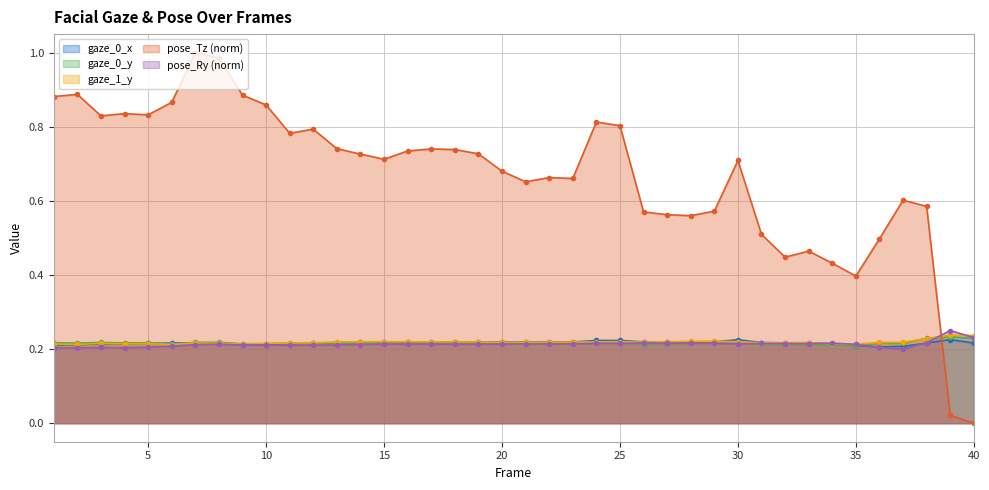

How many gaze_0_x values are between 0 and 1?

40